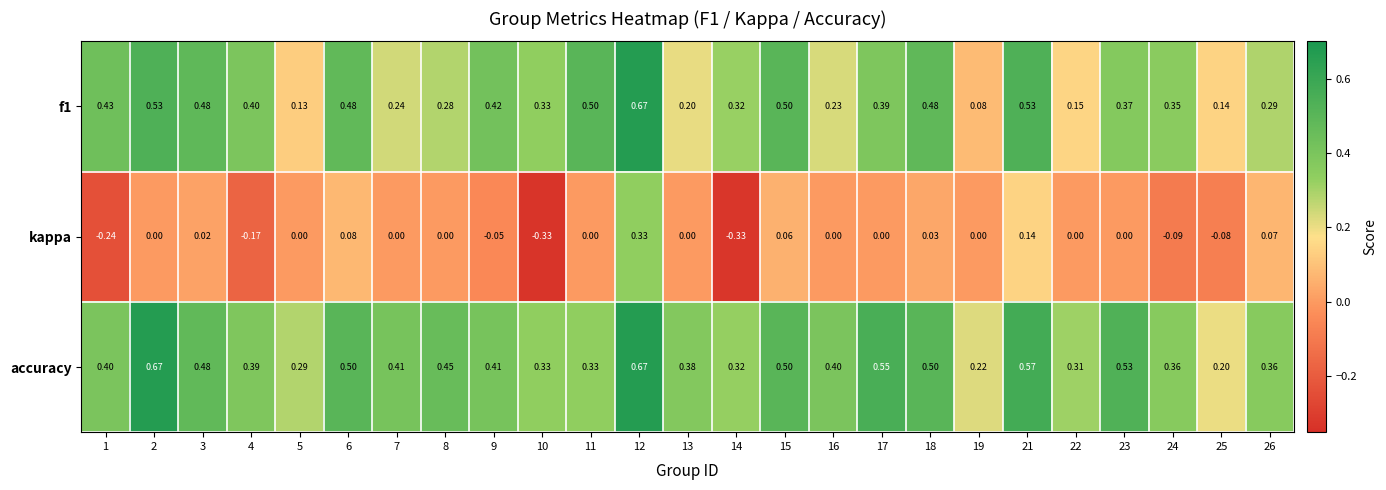

Which series has the largest total across all categories?

accuracy